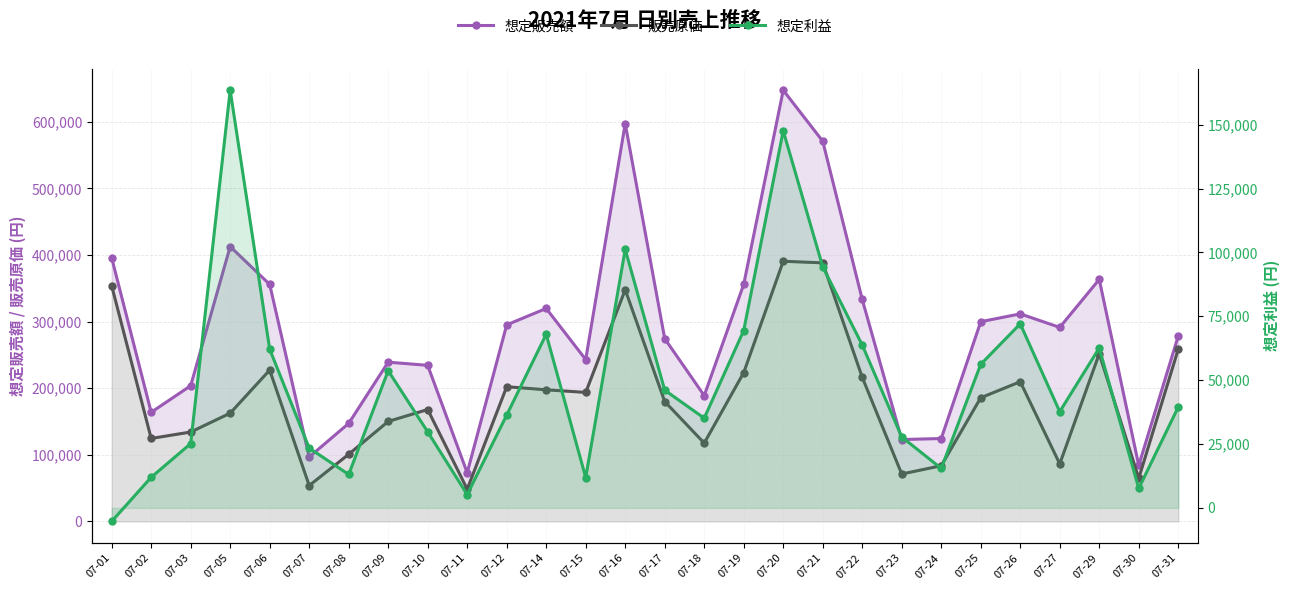

Which series ends up on top after the final intersection of 販売原価 and 想定利益?

販売原価